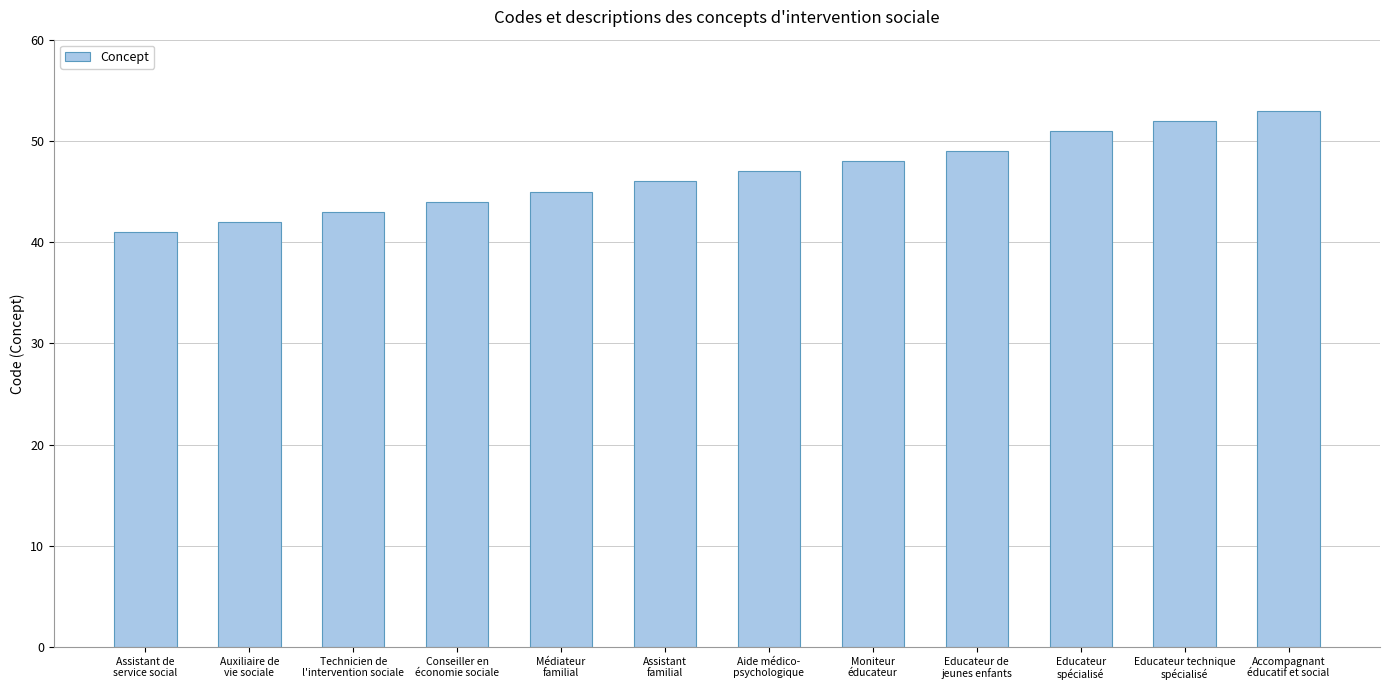

What value does the data have at Médiateur
familial, to the nearest 5?

45